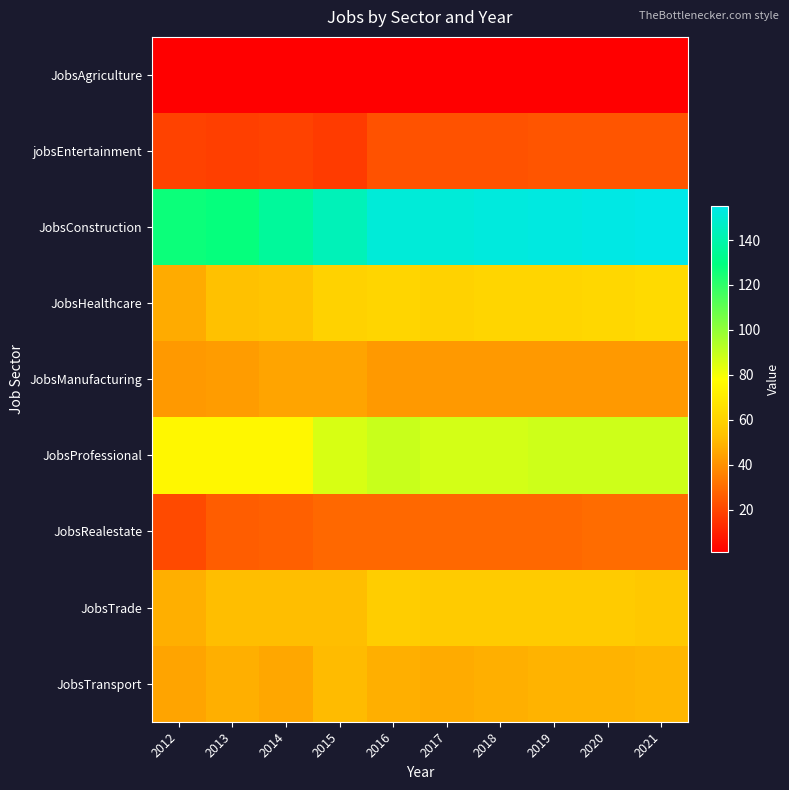

Count the number of data series in this chart.

9